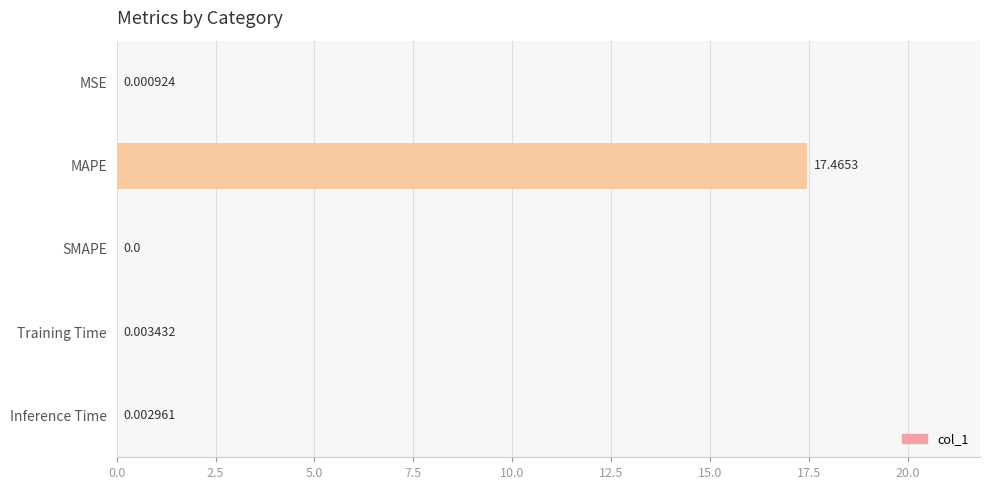

At which category does the chart reach its peak across all series?

MAPE